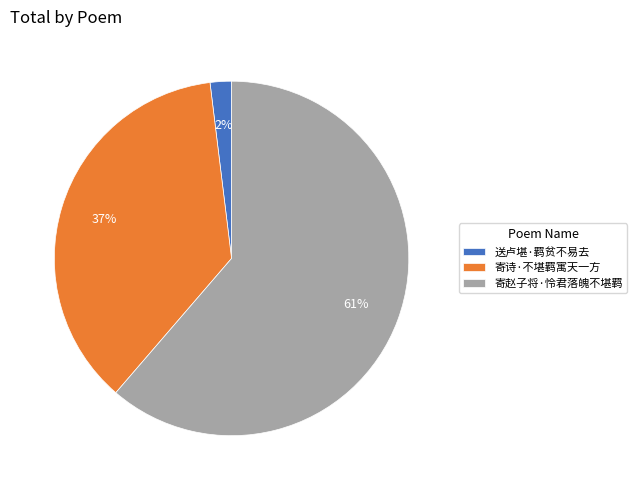

True or false: 寄赵子将·怜君落魄不堪羁 accounts for 61% of the total.

True